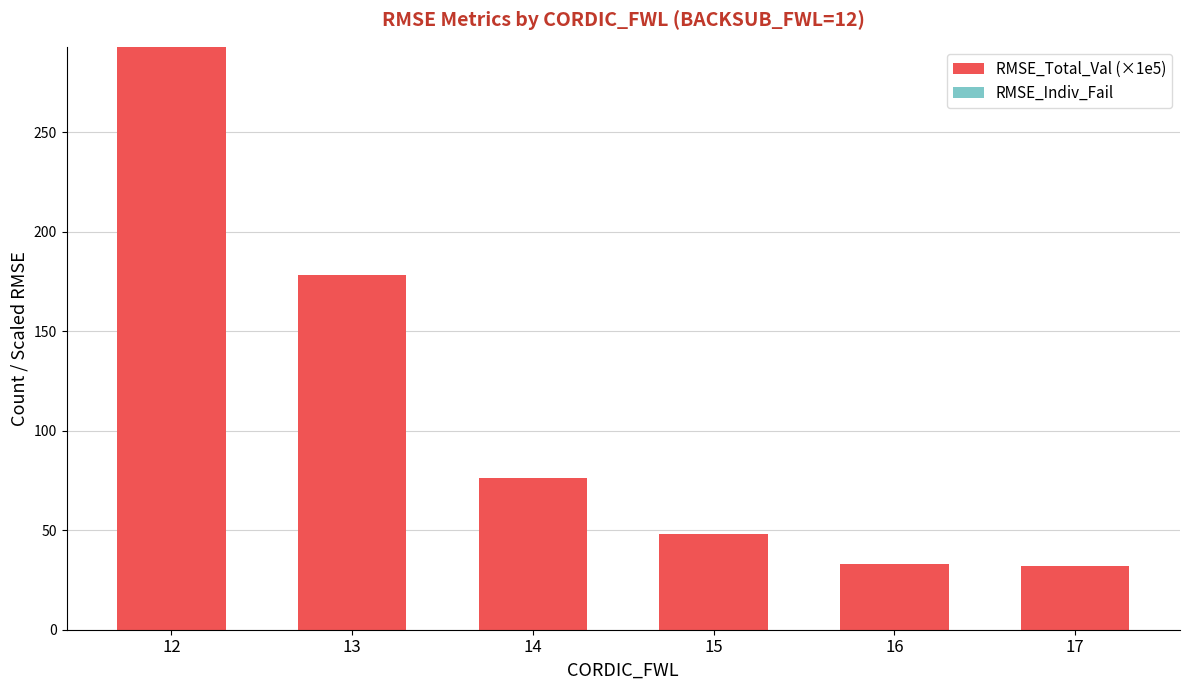

How many distinct data groups are displayed?

1